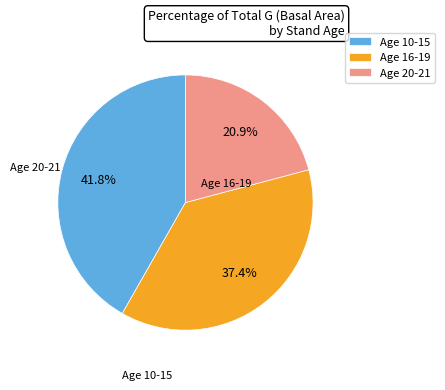

To the nearest percent, what is the difference between the largest and smallest slice percentages?

21%